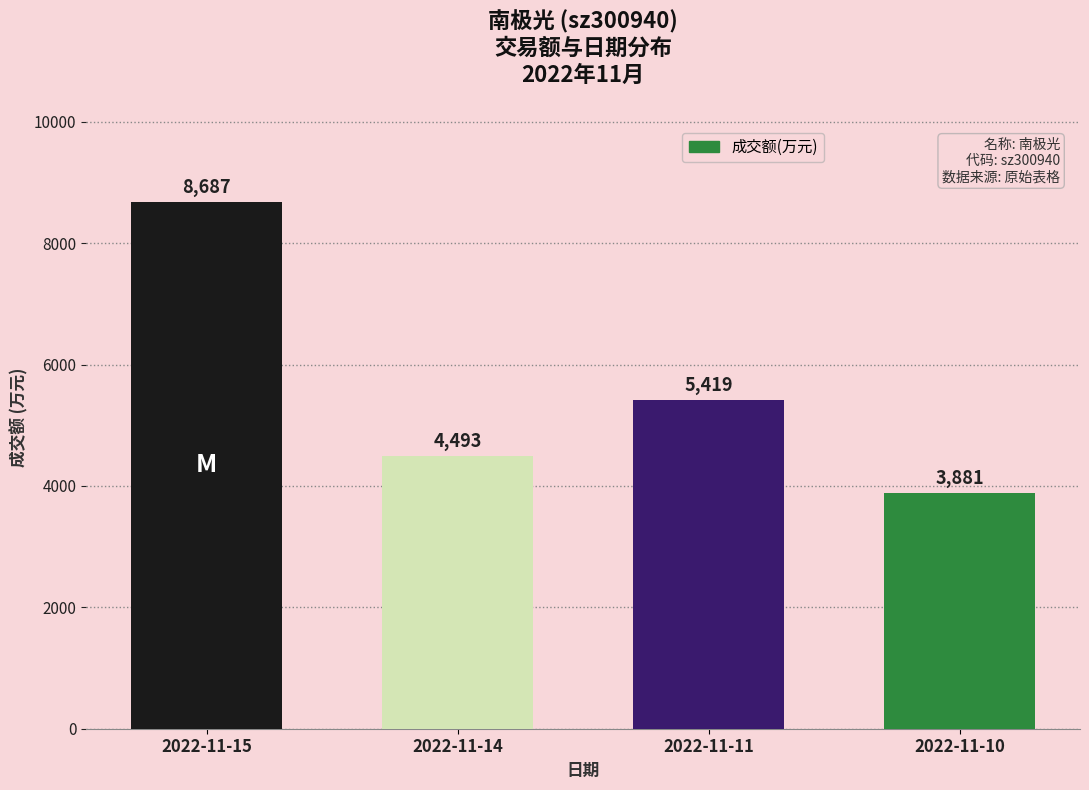

Are the bars horizontal?

No